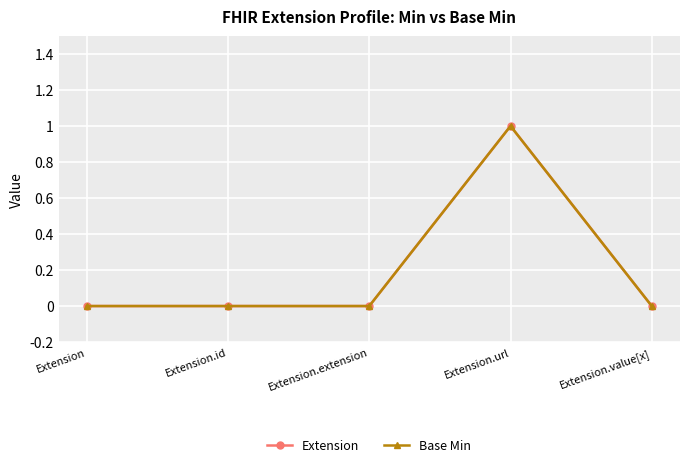

Does the chart have visible grid lines?

Yes